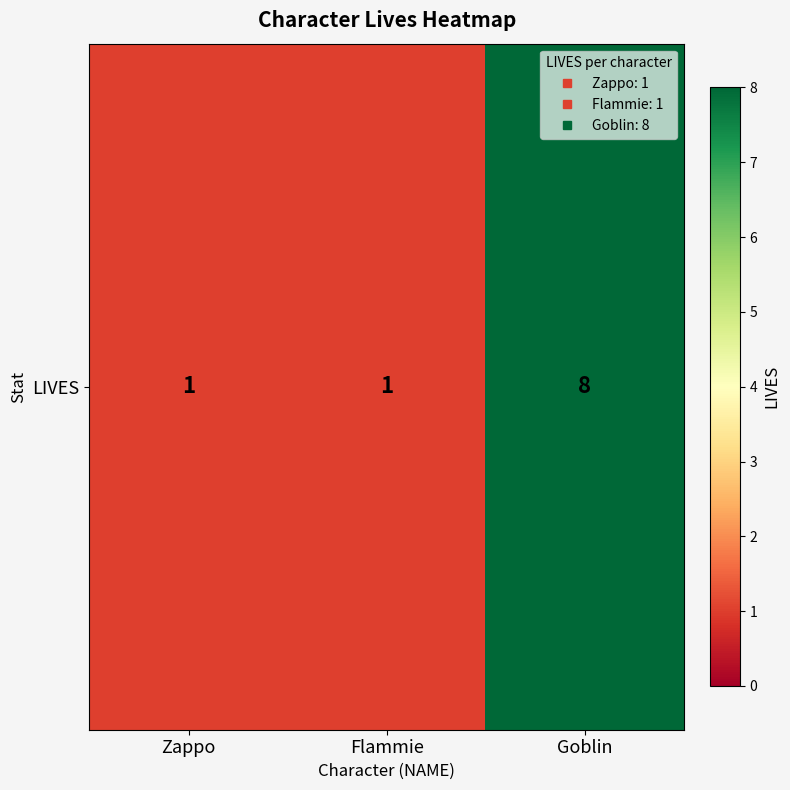

List the labels in order of value, largest first.

Goblin, Zappo, Flammie